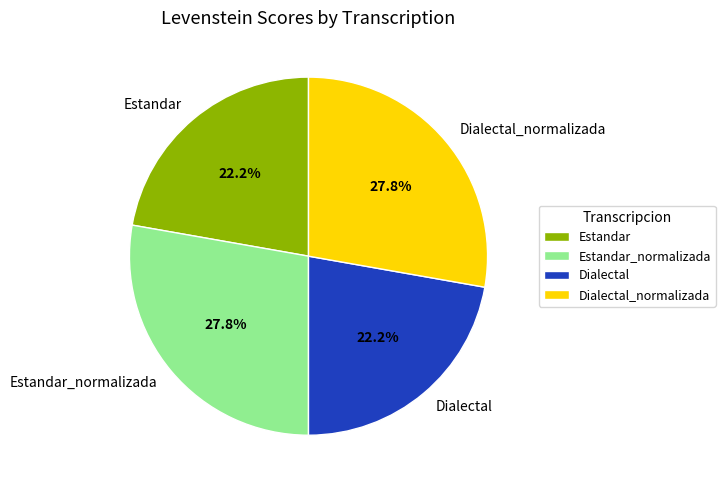

To the nearest percent, what is the combined percentage of Dialectal_normalizada and Estandar?

50%